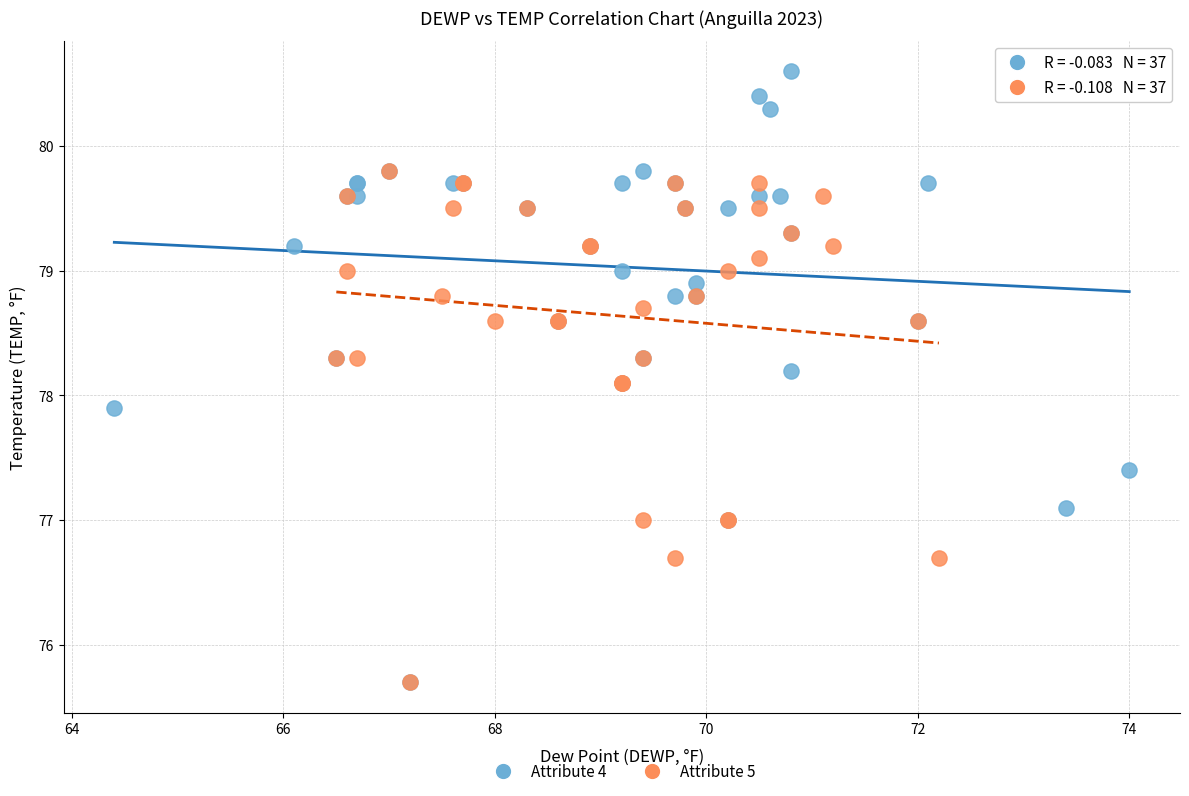

Which series has the largest Y range (max minus min)?

Attribute 4